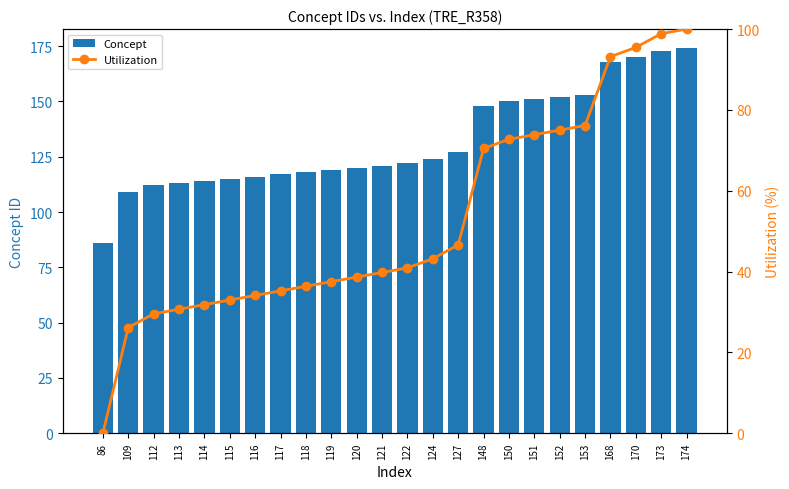

Reading left to right, list all the values displayed in this chart.

Concept: 86=86.0	109=109.0	112=112.0	113=113.0	114=114.0	115=115.0	116=116.0	117=117.0	118=118.0	119=119.0	120=120.0	121=121.0	122=122.0	124=124.0	127=127.0	148=148.0	150=150.0	151=151.0	152=152.0	153=153.0	168=168.0	170=170.0	173=173.0	174=174.0
Utilization: 86=0.0	109=26.1	112=29.5	113=30.7	114=31.8	115=33.0	116=34.1	117=35.2	118=36.4	119=37.5	120=38.6	121=39.8	122=40.9	124=43.2	127=46.6	148=70.5	150=72.7	151=73.9	152=75.0	153=76.1	168=93.2	170=95.5	173=98.9	174=100.0